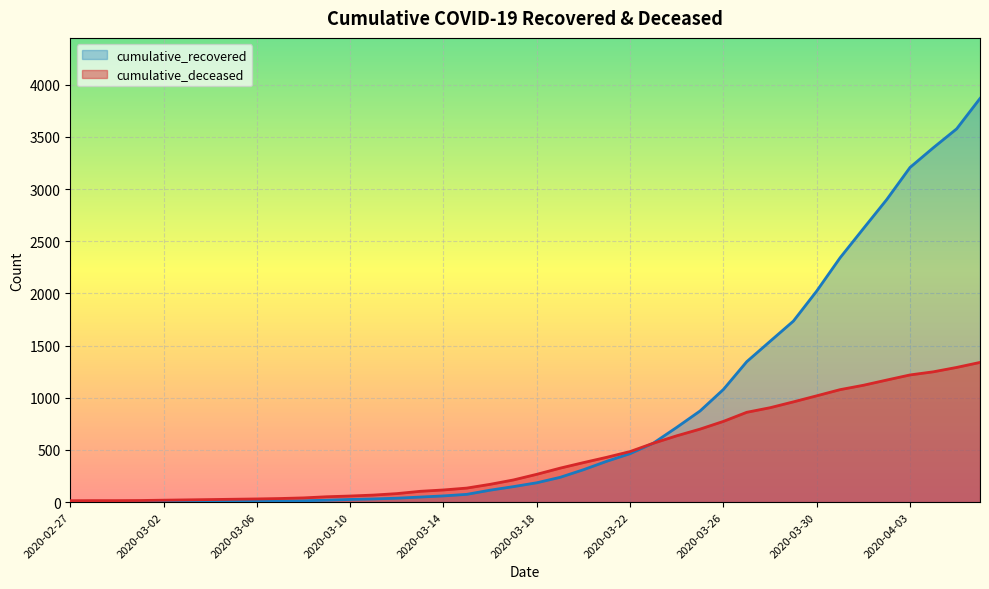

What value does the cumulative_recovered series have at 2020-03-06, to the nearest 10?

10